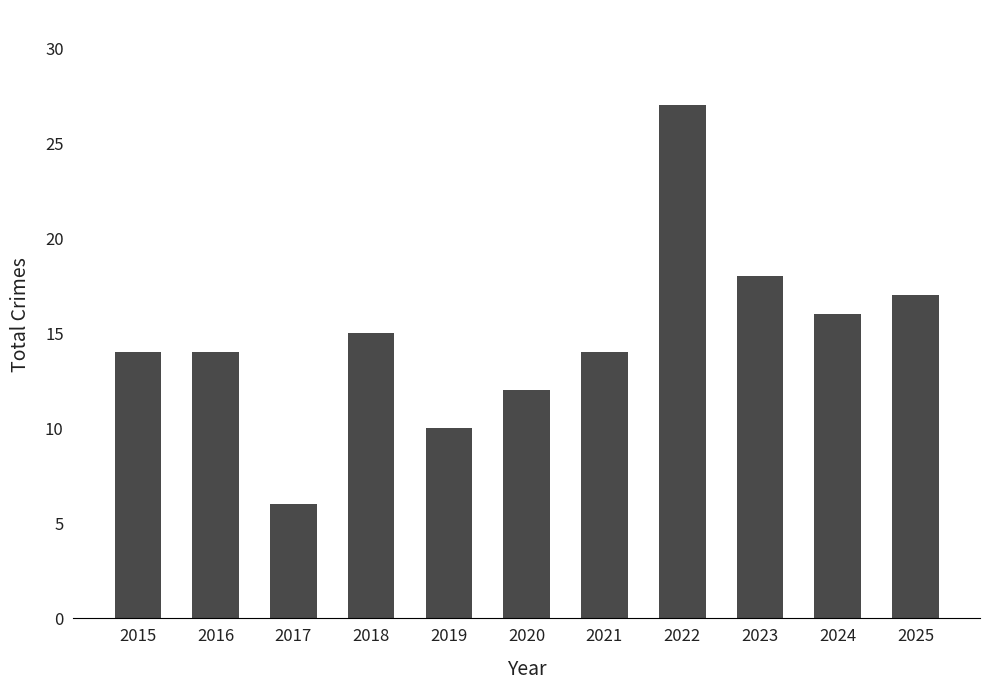

What is the maximum value shown in the chart?

27